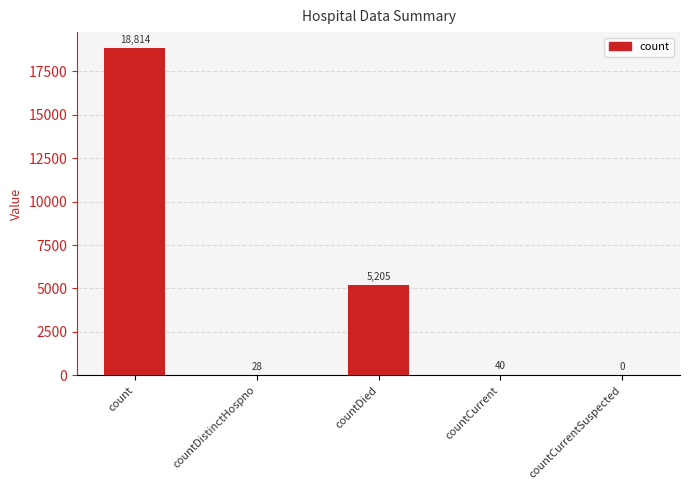

What is the sum of the values at countDistinctHospno and count?

18842